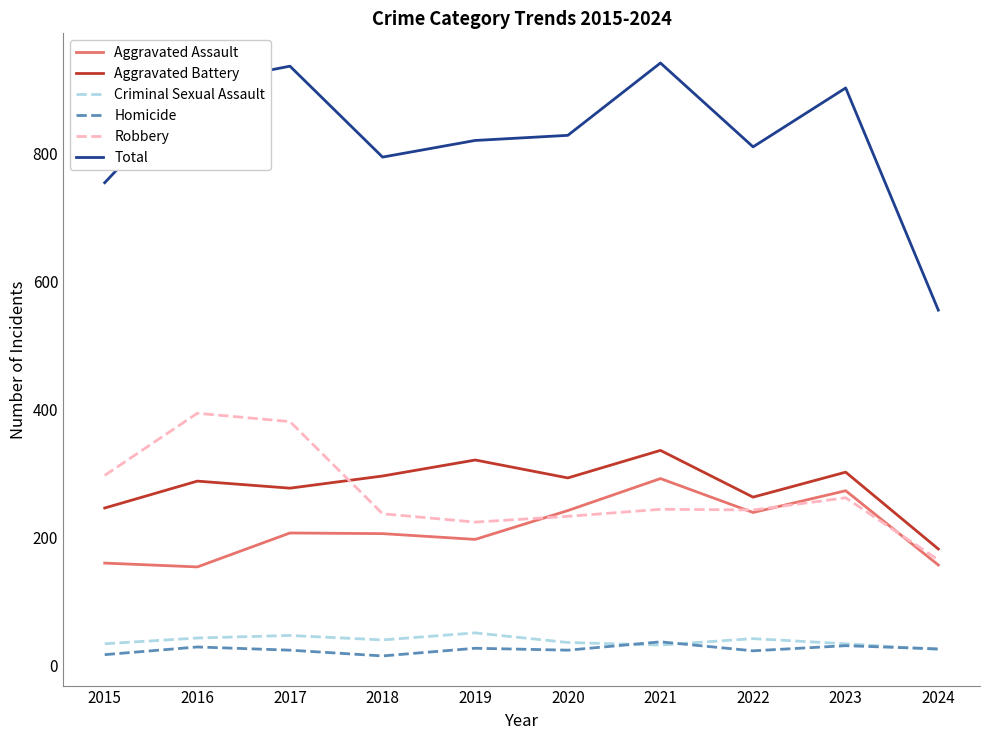

What is the total value across all series at 2019?

1640